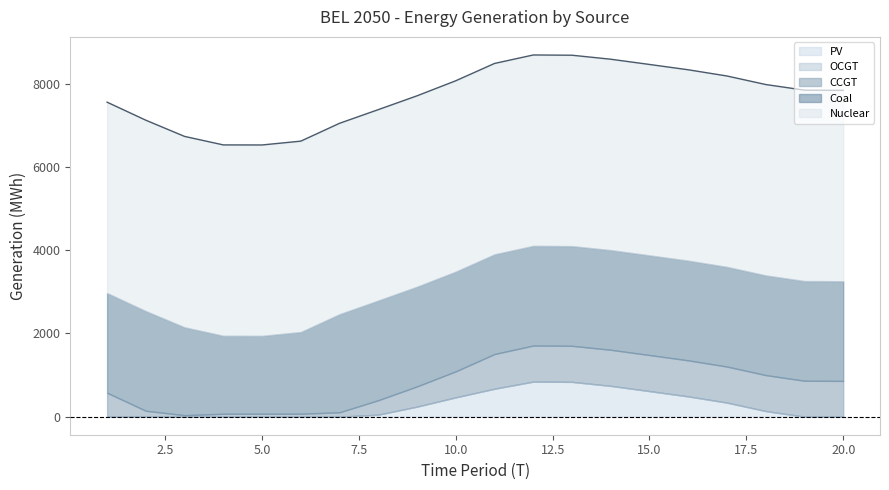

At how many categories does at least one series exceed 2601?

20